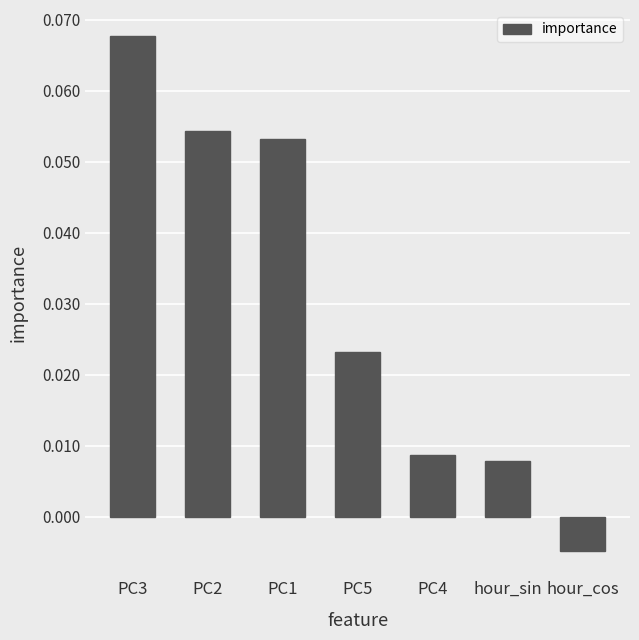

True or false: the data shows 0.0 at PC3.

False